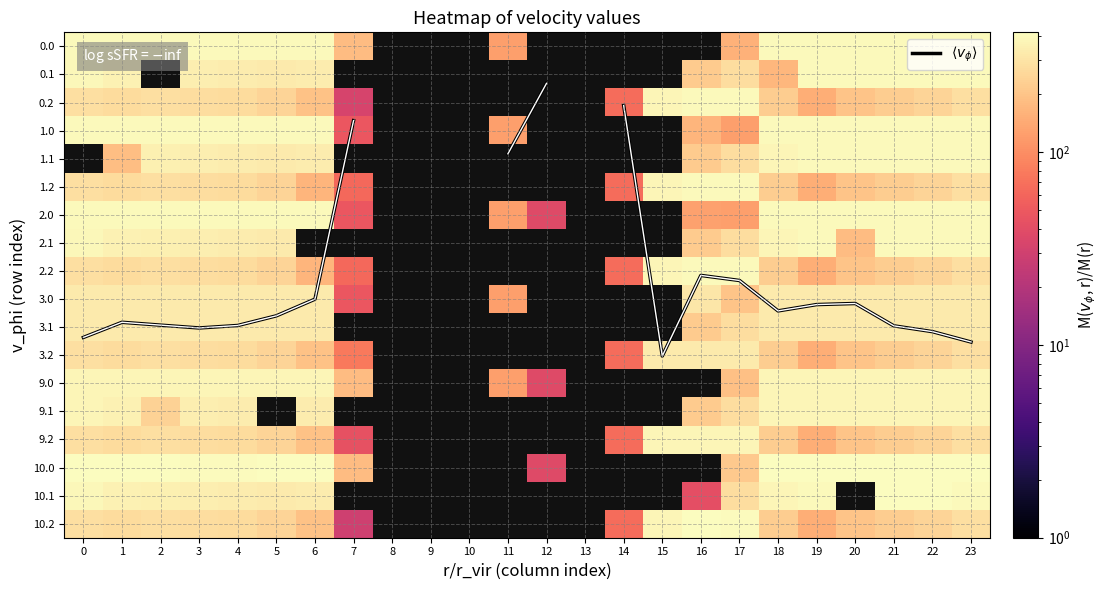

The 9.2 series shows 53.8 at 19. True or false?

False